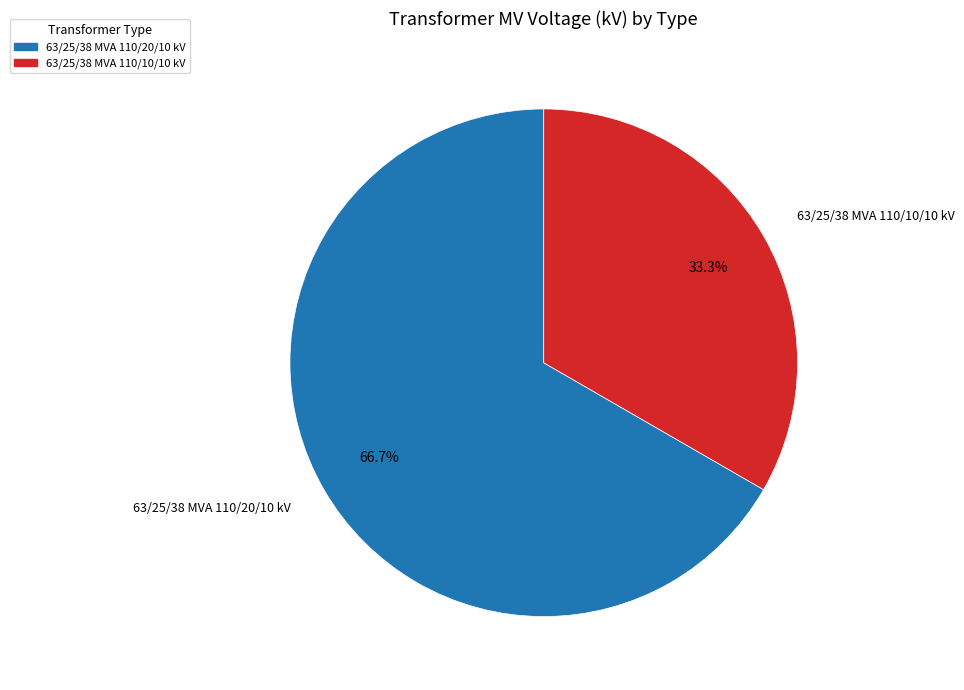

Does 63/25/38 MVA 110/10/10 kV account for over 50% of the chart?

No